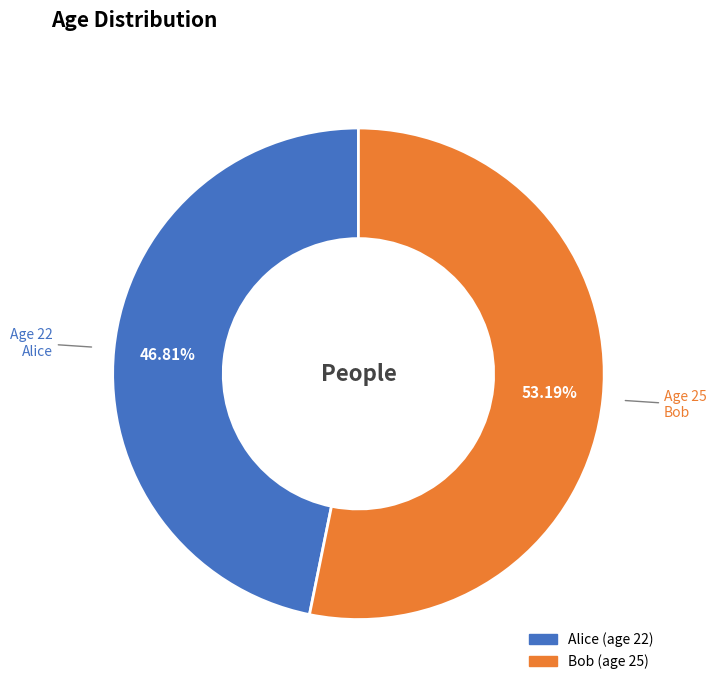

To the nearest percent, what is the combined percentage of Alice and Bob?

100%